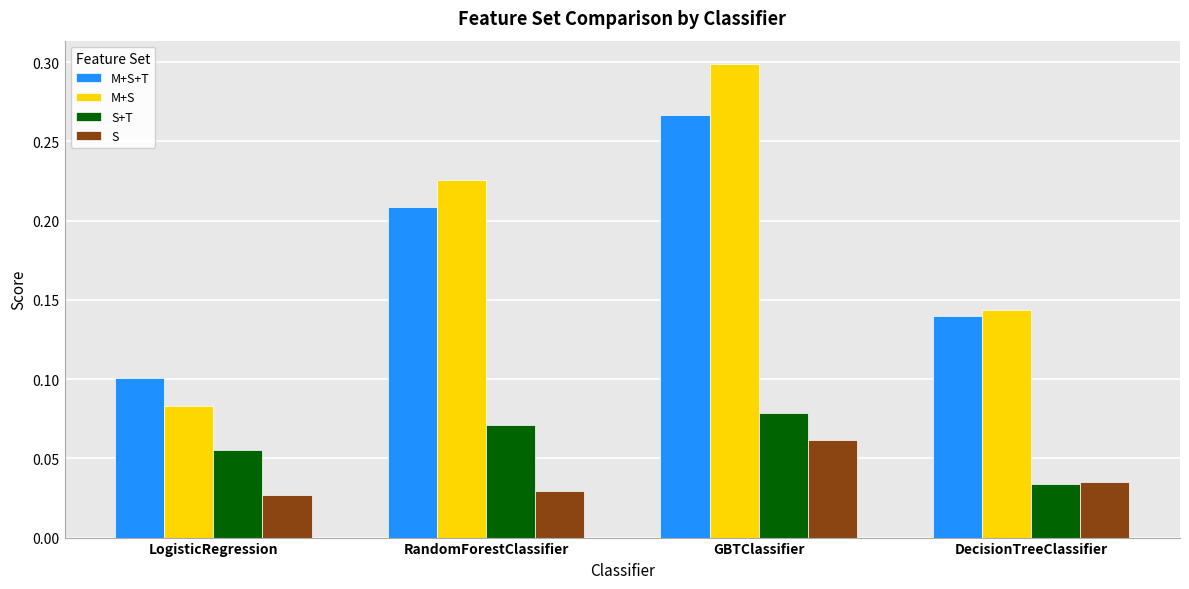

Count the M+S values in the range 0 to 1.

4